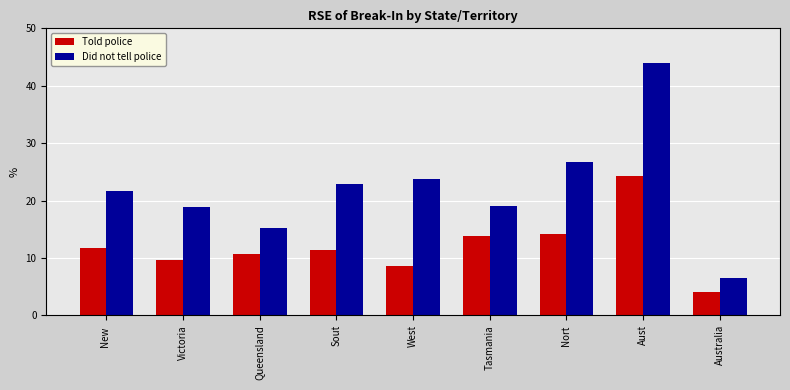

What is the approximate value of Did not tell police at Australia?

6.6